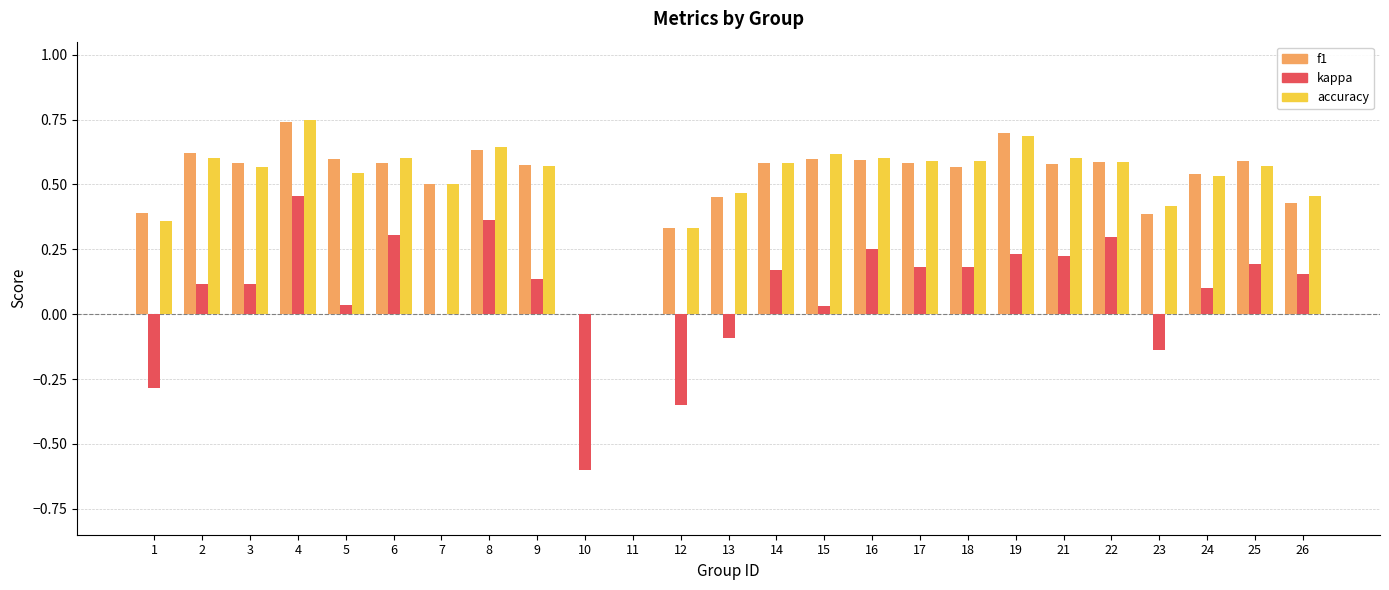

How many categories are shown in the chart?

25